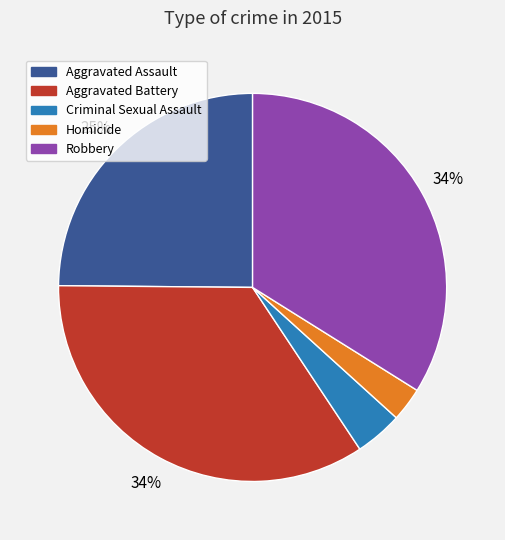

Is it true that Aggravated Assault is 25% of the pie?

True